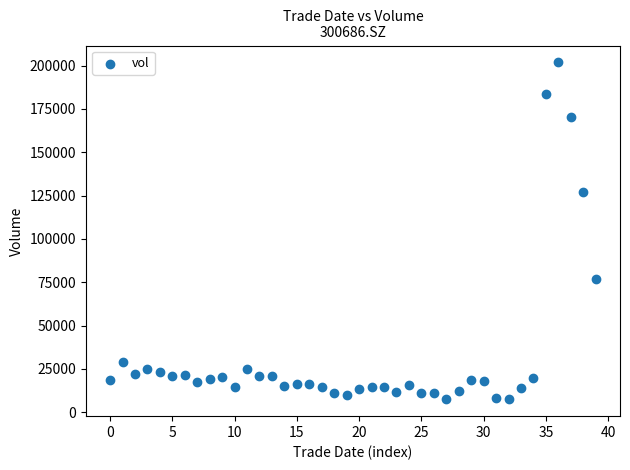

What is the range of Y values (max minus min)?

194351.4